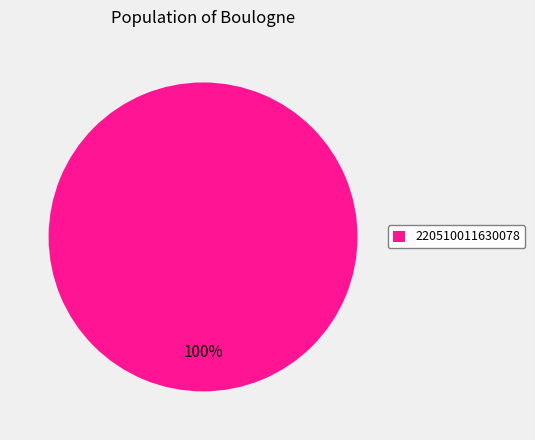

Is it true that 220510011630078 is 95% of the pie?

False